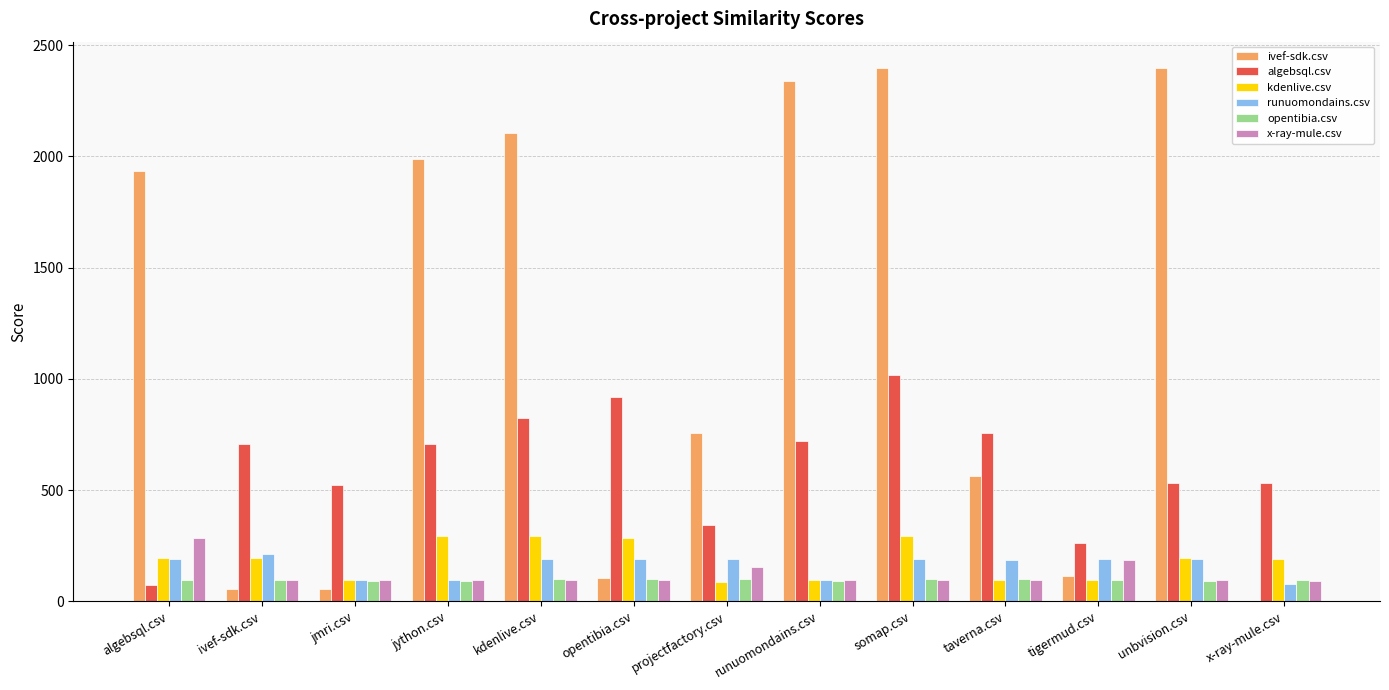

What is the maximum value for x-ray-mule.csv?

282.5